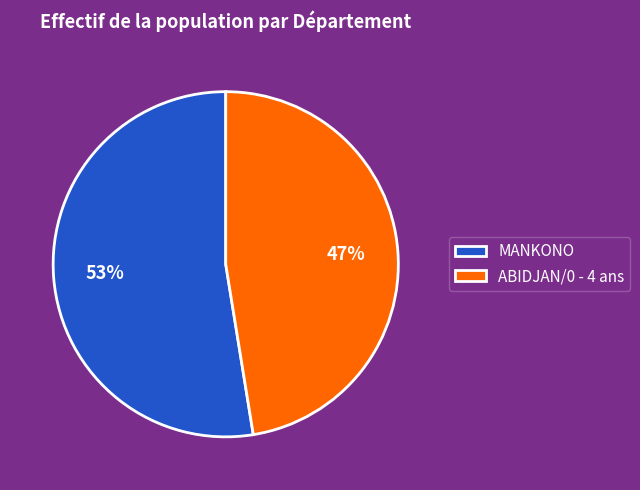

How many slices are in this pie chart?

2